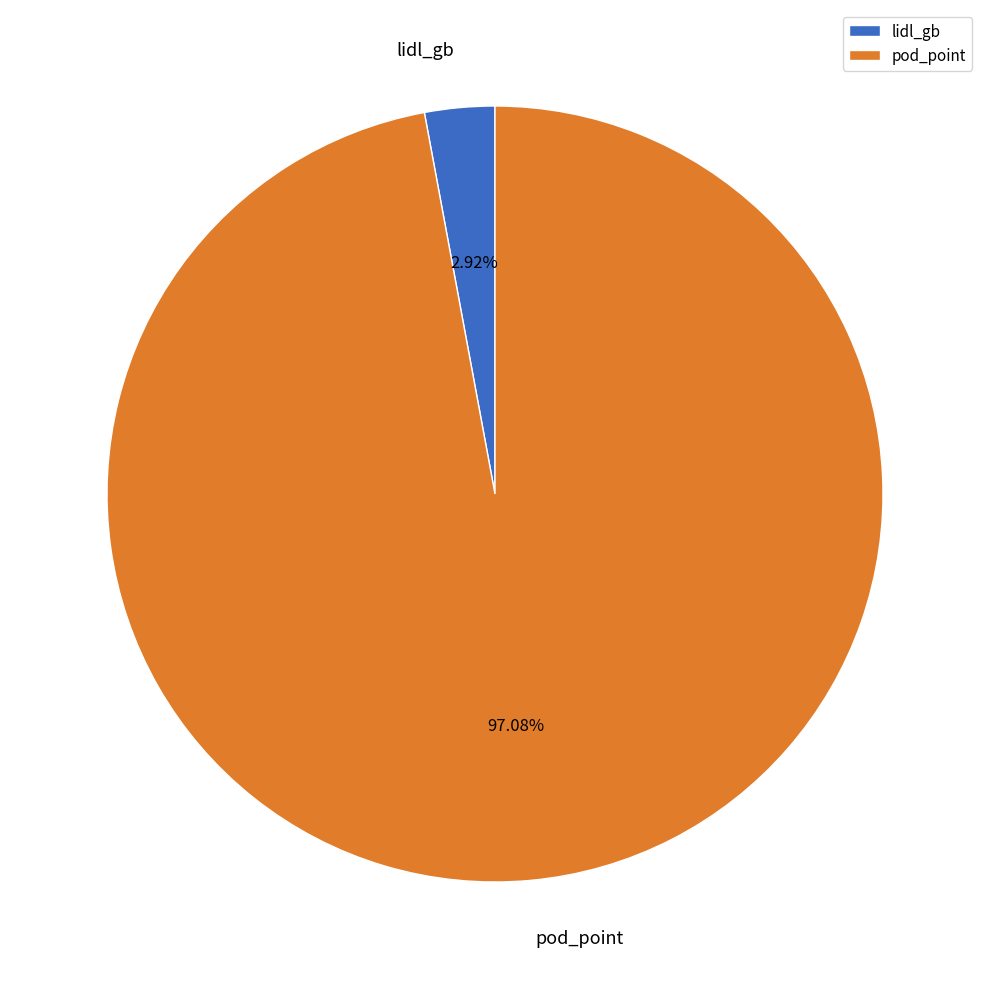

Is there any slice that represents more than half of the pie?

Yes